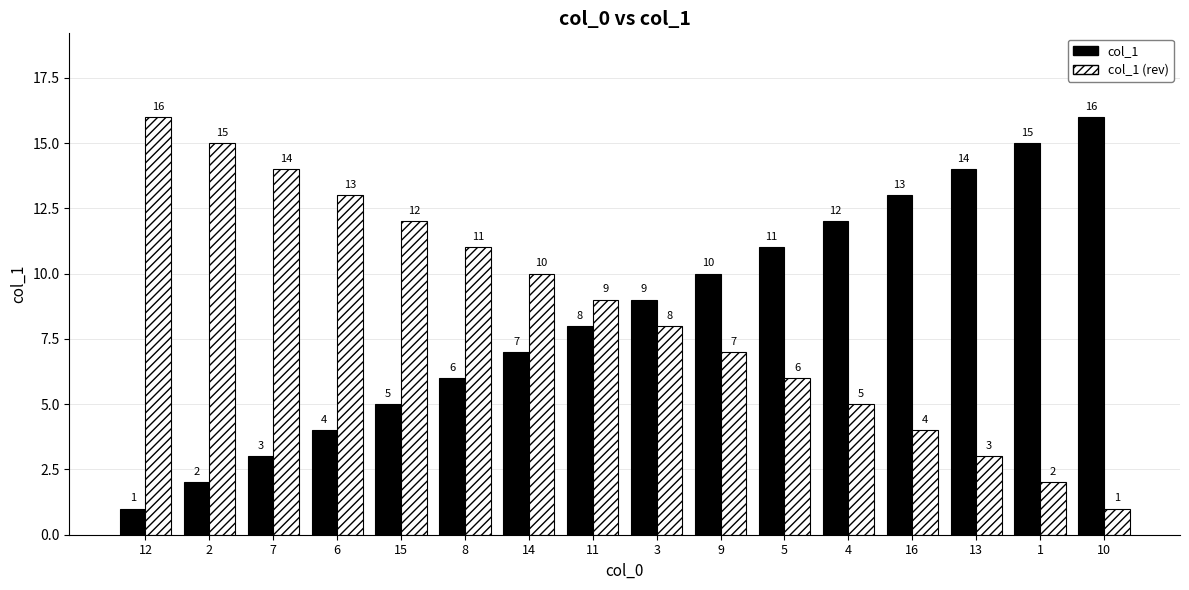

What is the difference between the col_1 values at 12 and 15?

4